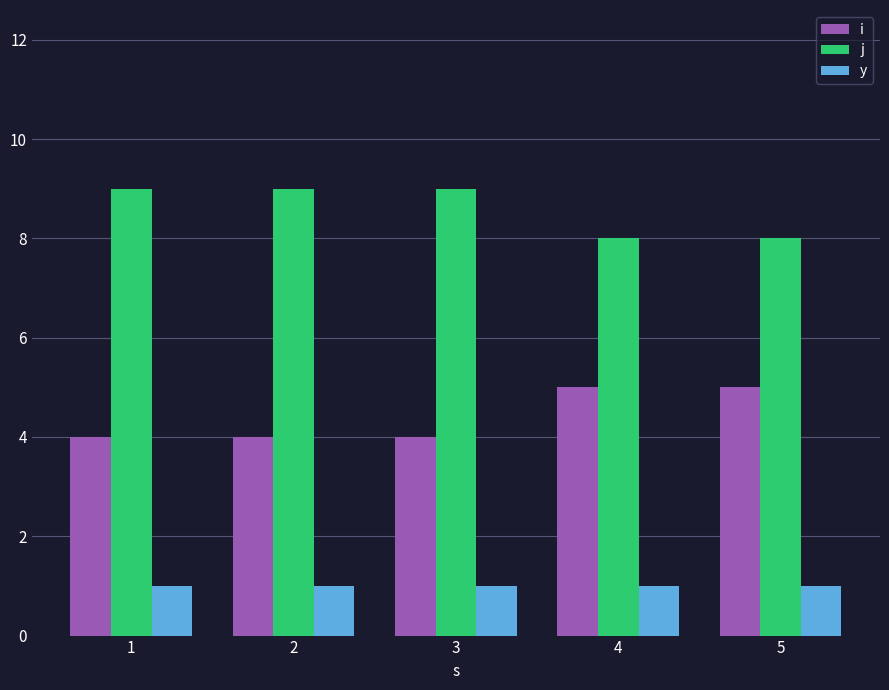

Which series has the largest total across all categories?

j